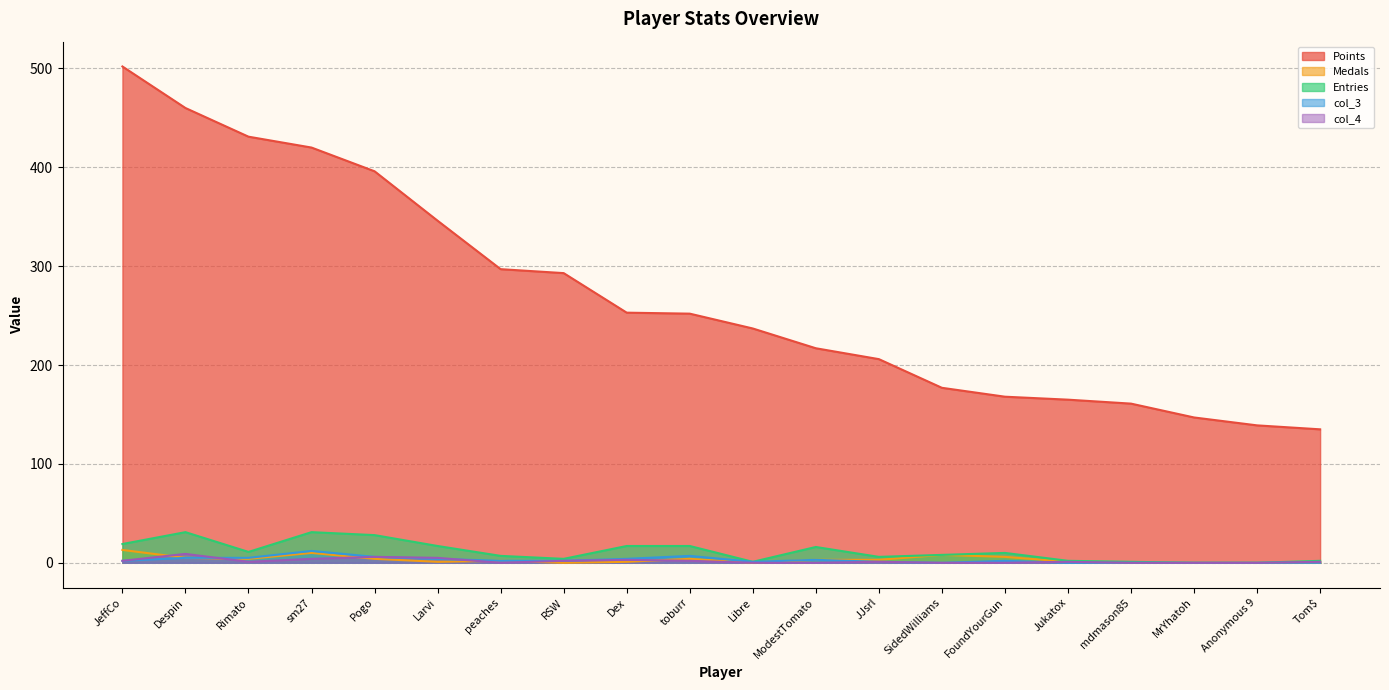

The value of col_3 at mdmason85 is 0. True or false?

True